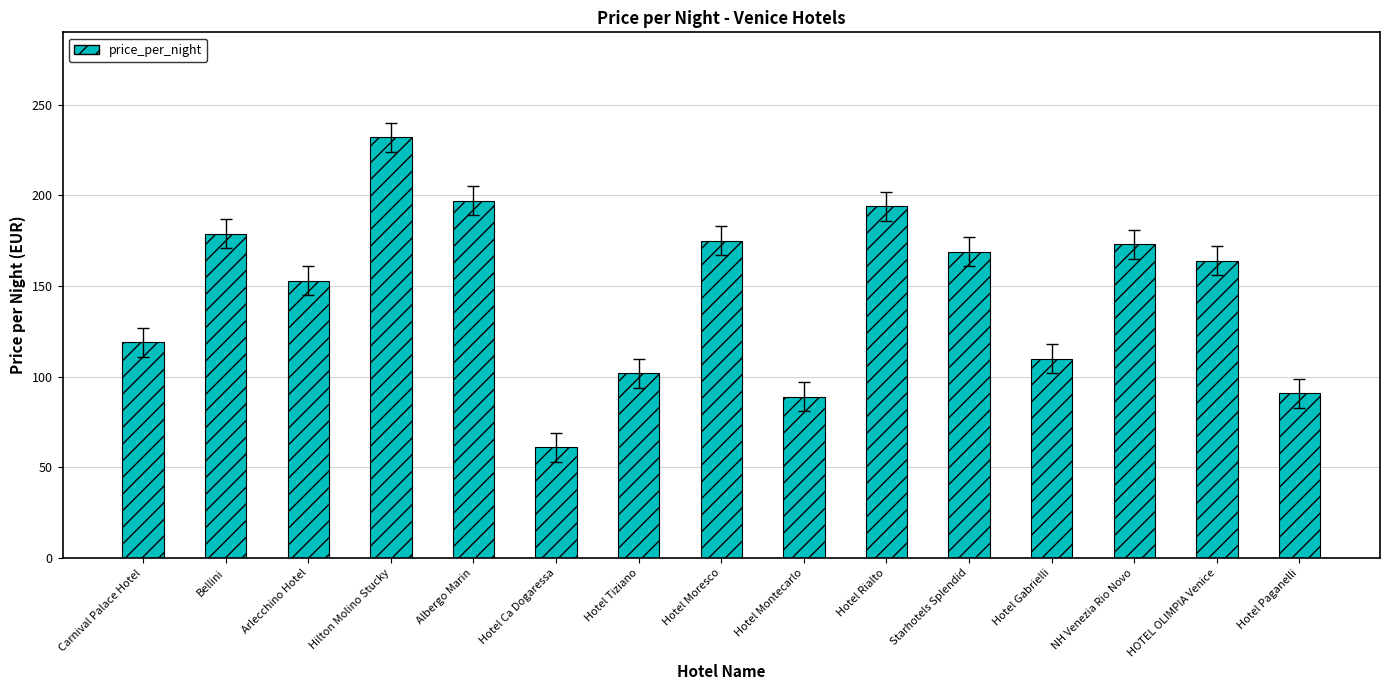

What is the minimum value shown in the chart?

61